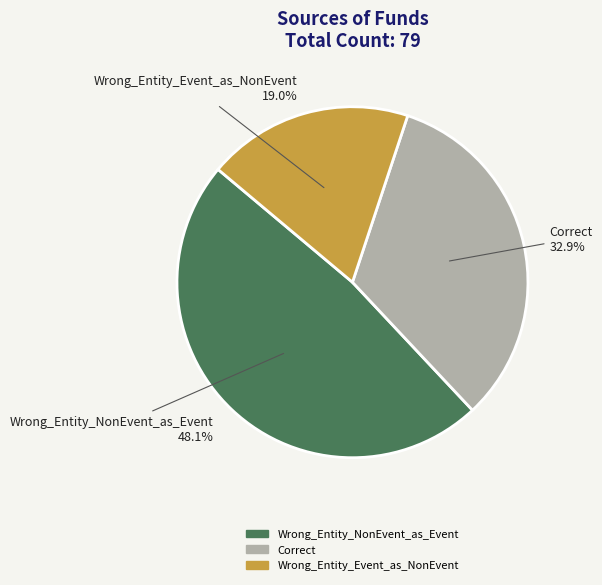

To the nearest percent, what portion does Wrong_Entity_NonEvent_as_Event represent?

48%